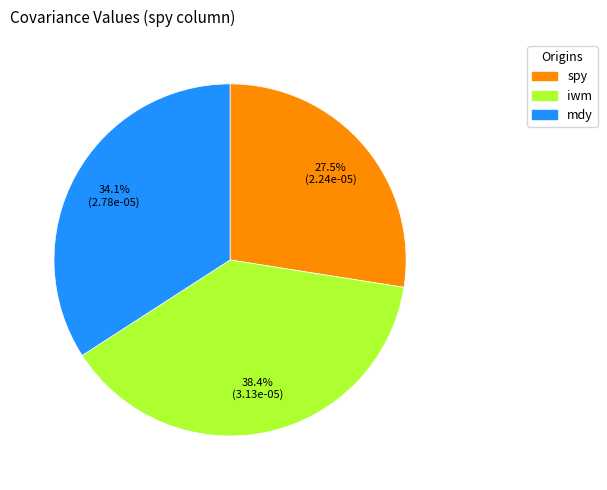

To the nearest percent, what percentage of the pie is mdy?

34%